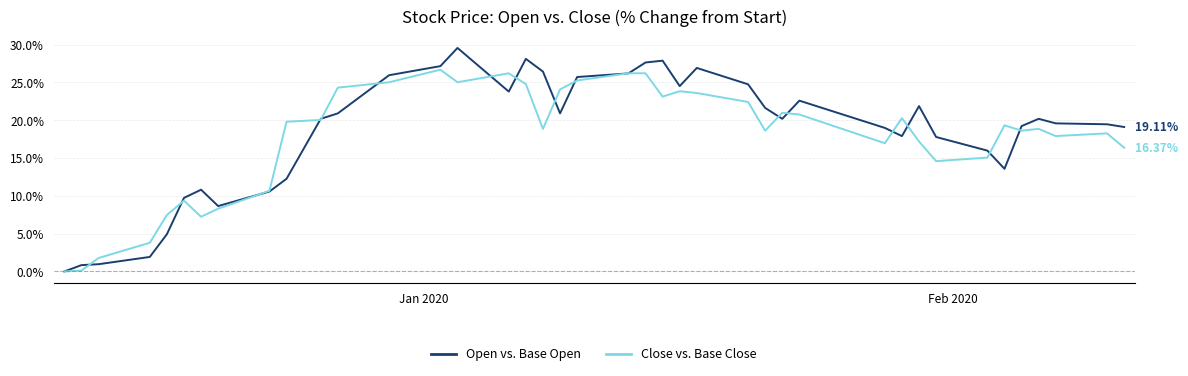

Rank the series by their maximum value, from lowest to highest.

Close vs. Base Close, Open vs. Base Open